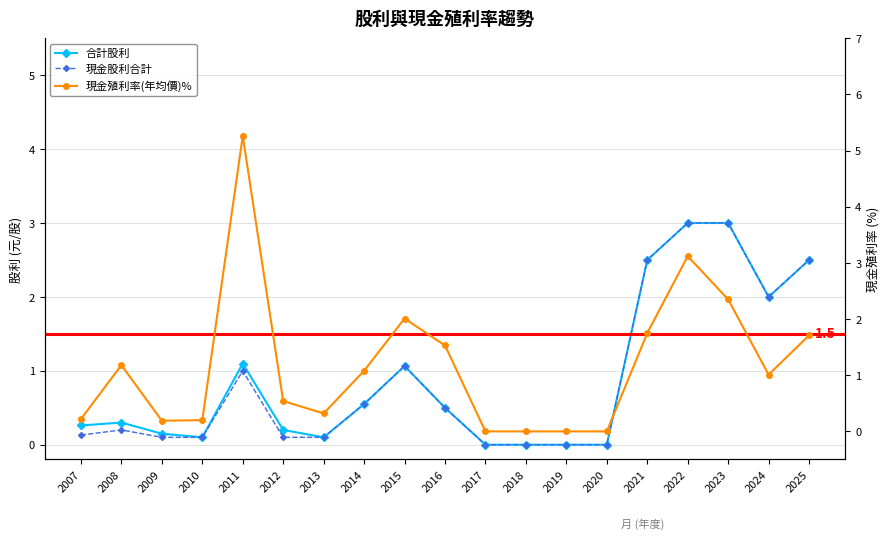

How many values in the 現金殖利率(年均價)% series are below 1?

9